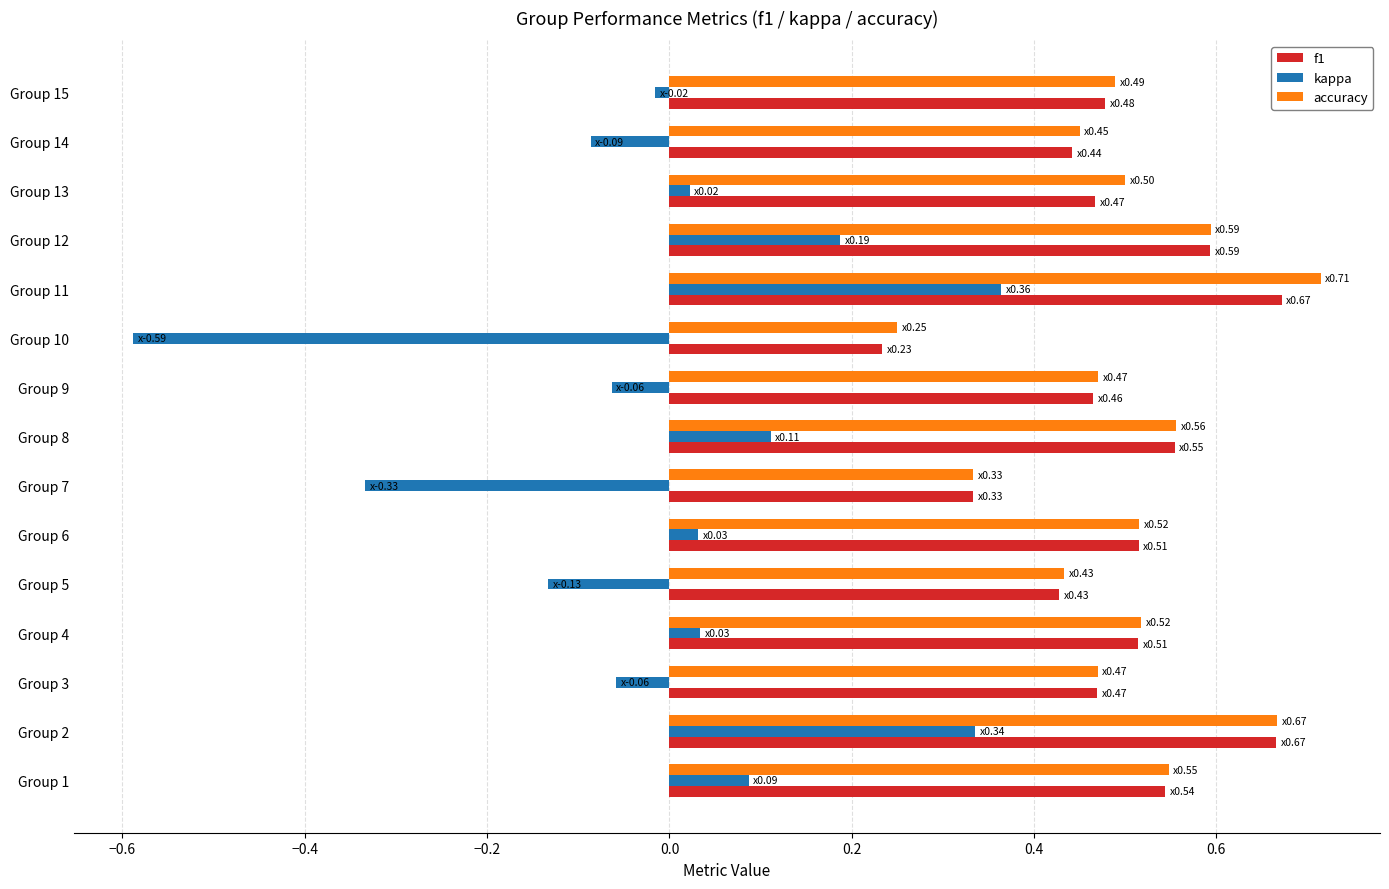

Which series has the widest spread of values?

kappa